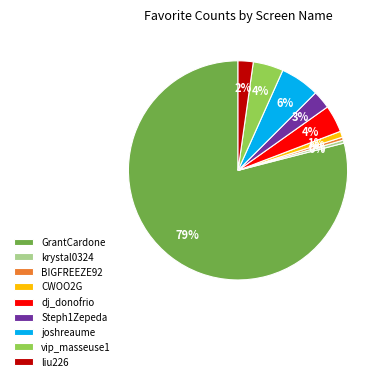

Does dj_donofrio account for over 50% of the chart?

No